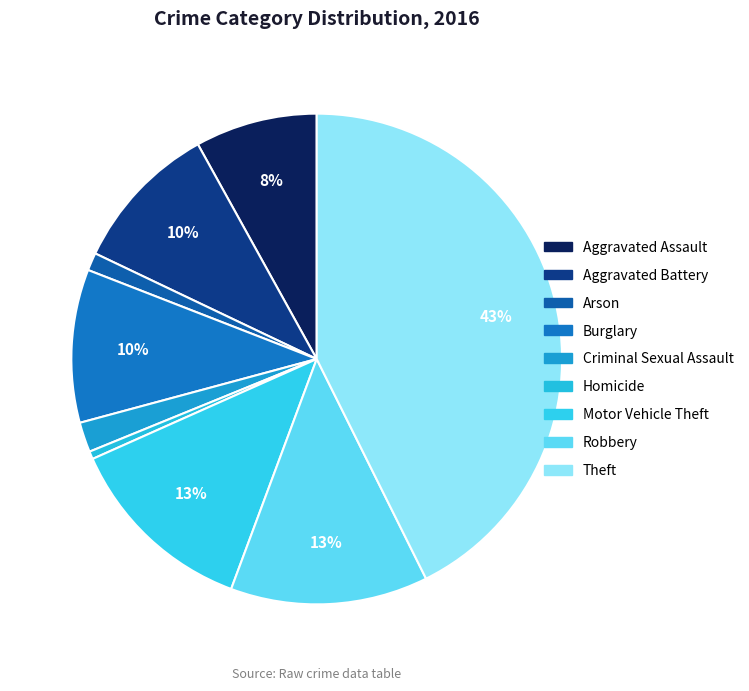

Is it true that Burglary is 10% of the pie?

True